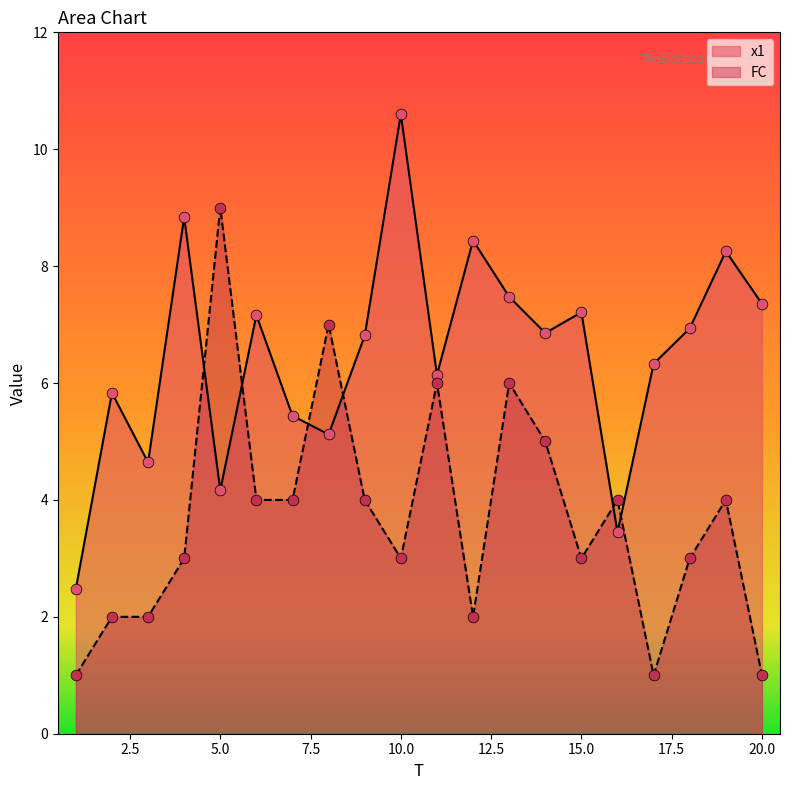

Which series has the largest total across all categories?

x1